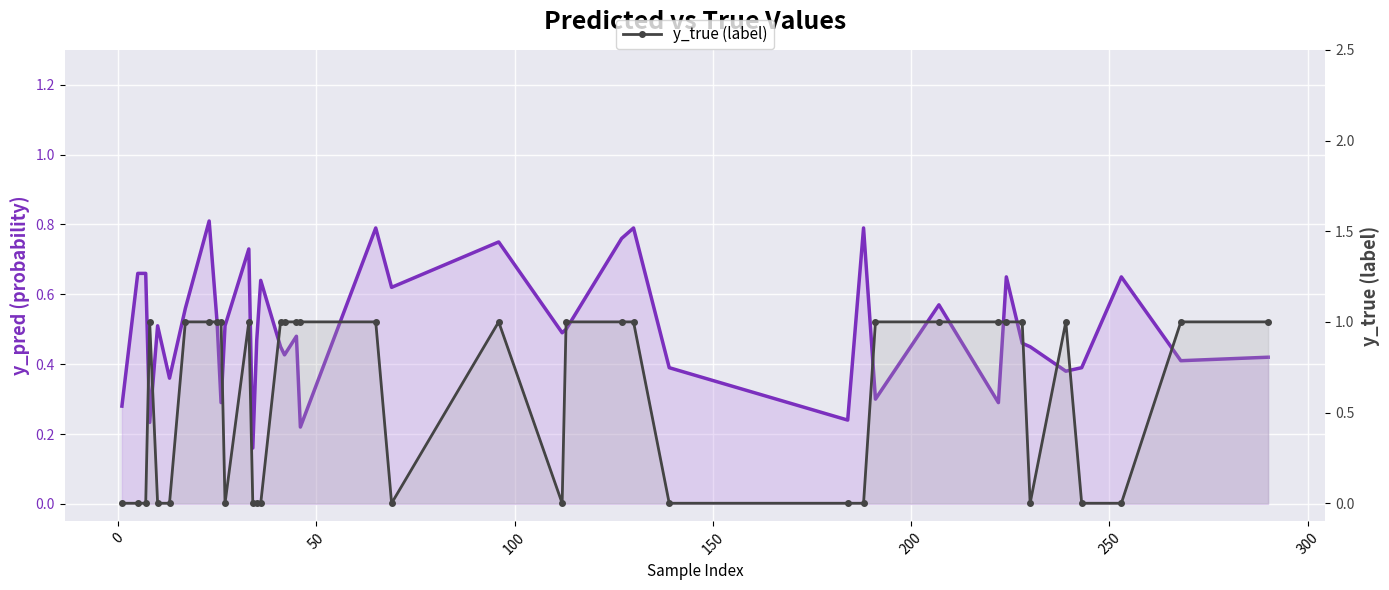

In y_pred (probability), how many points are lower than both neighbors (excluding endpoints)?

13